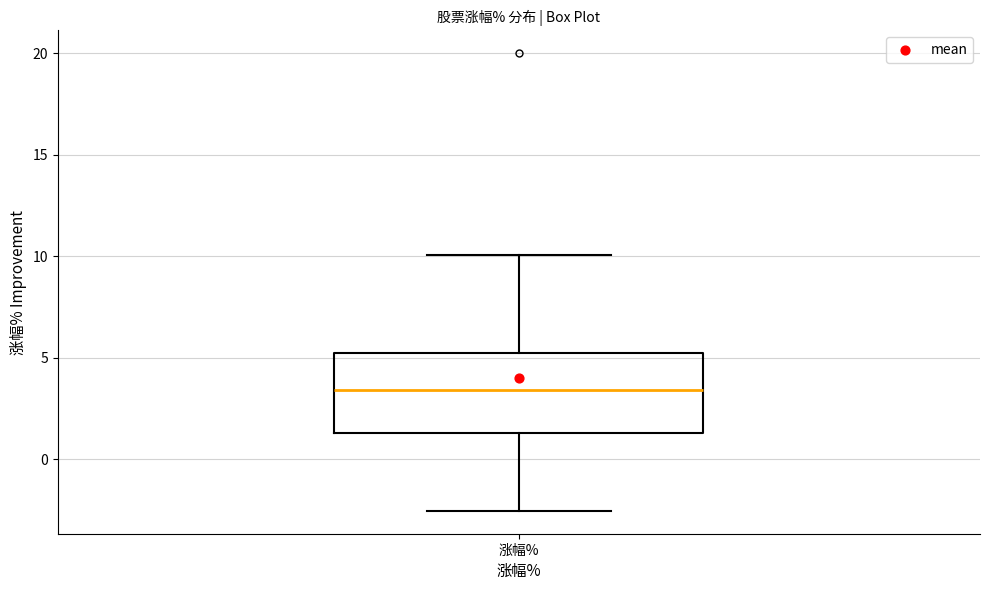

Read this box plot against the y-axis: the position of the median line, the range covered by the box, and the ends of both whiskers. The values are not printed on the chart, so give them approximately, as read against the axis.

median 3.5, box 1.5 to 5.0, whiskers -2.5 to 10.0